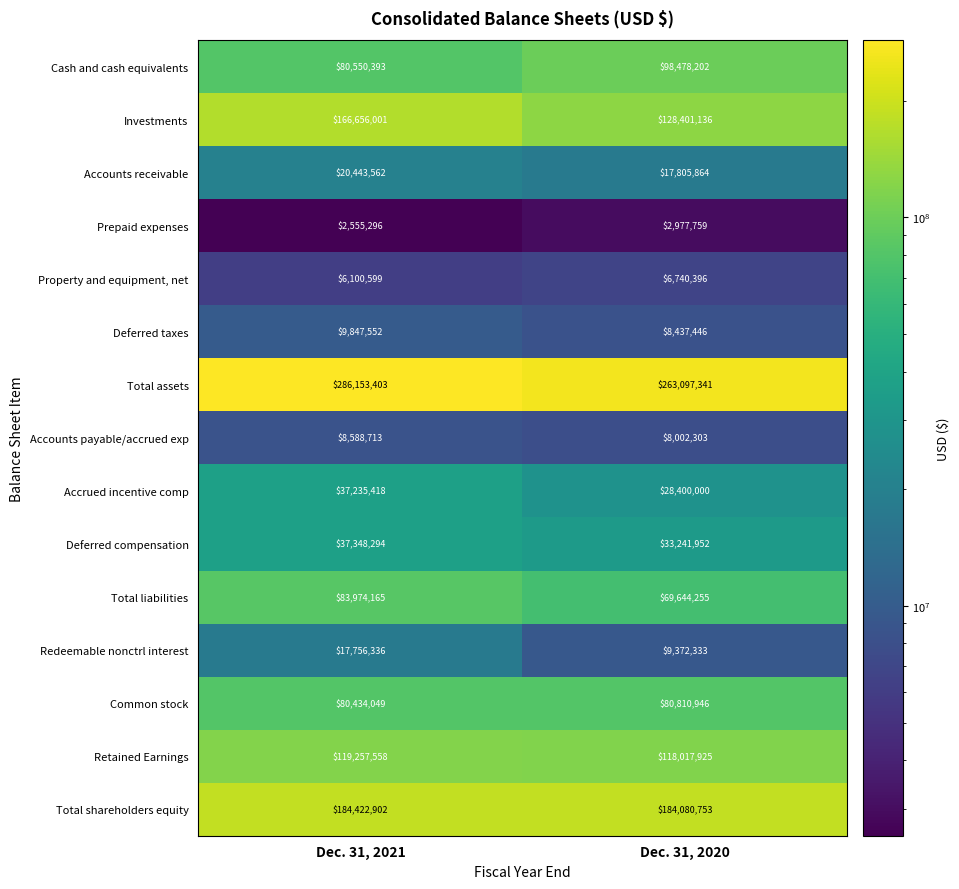

What is the minimum value shown in the chart?

2555296